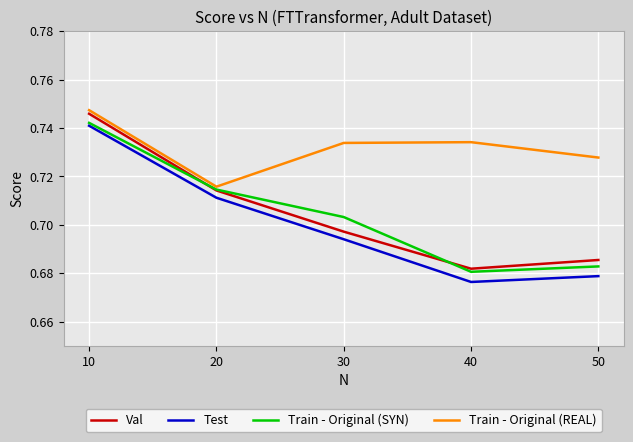

True or false: Train - Original (REAL) and Test intersect in this chart.

False